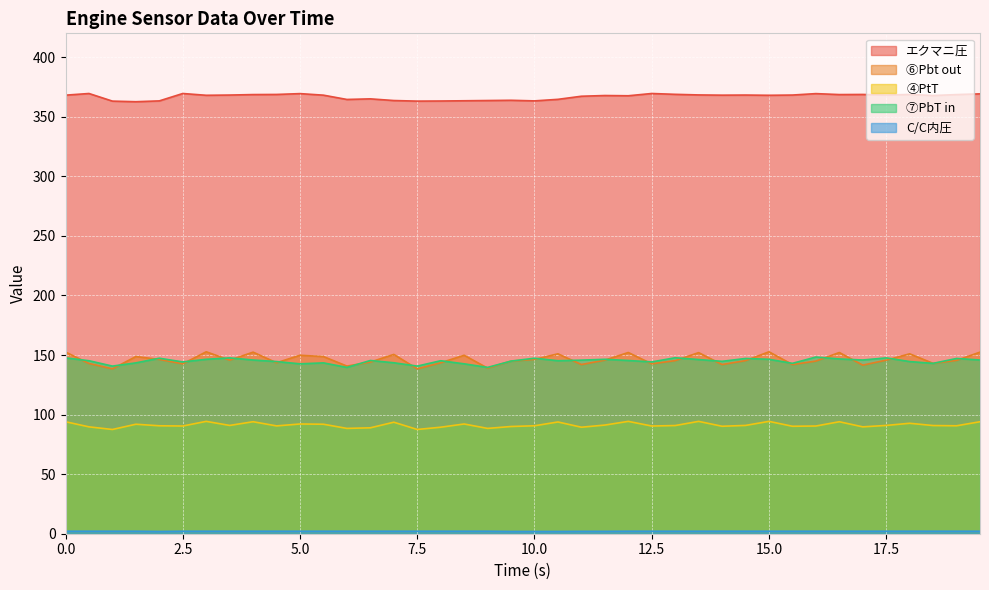

How many interior local valleys does the C/C内圧 series have?

1